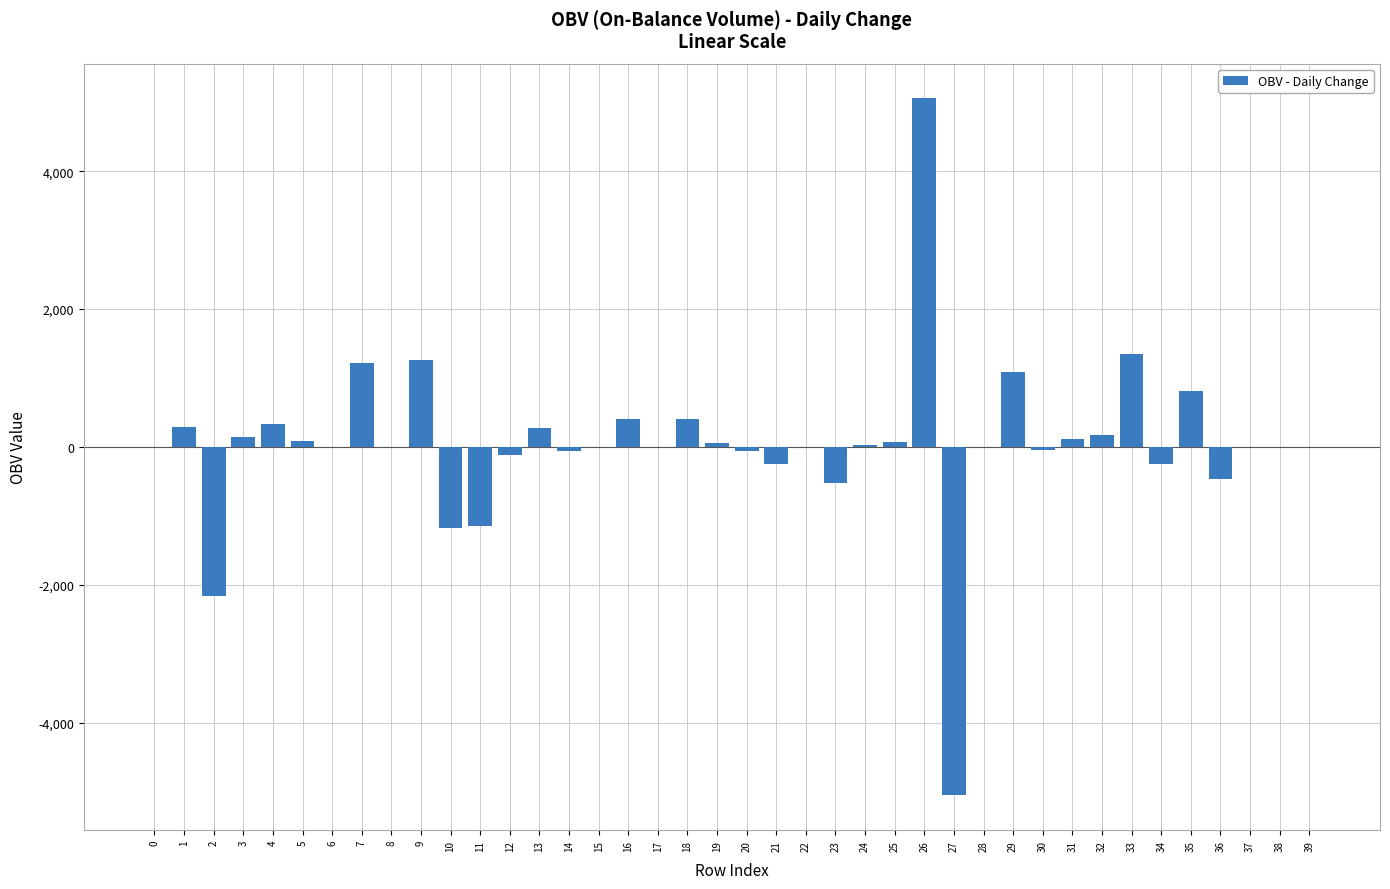

What is the maximum value shown in the chart?

5056.1